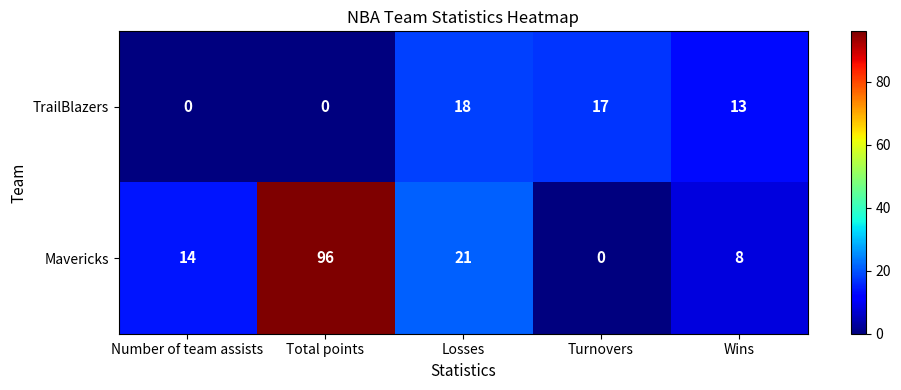

Which series has the largest total across all categories?

Mavericks